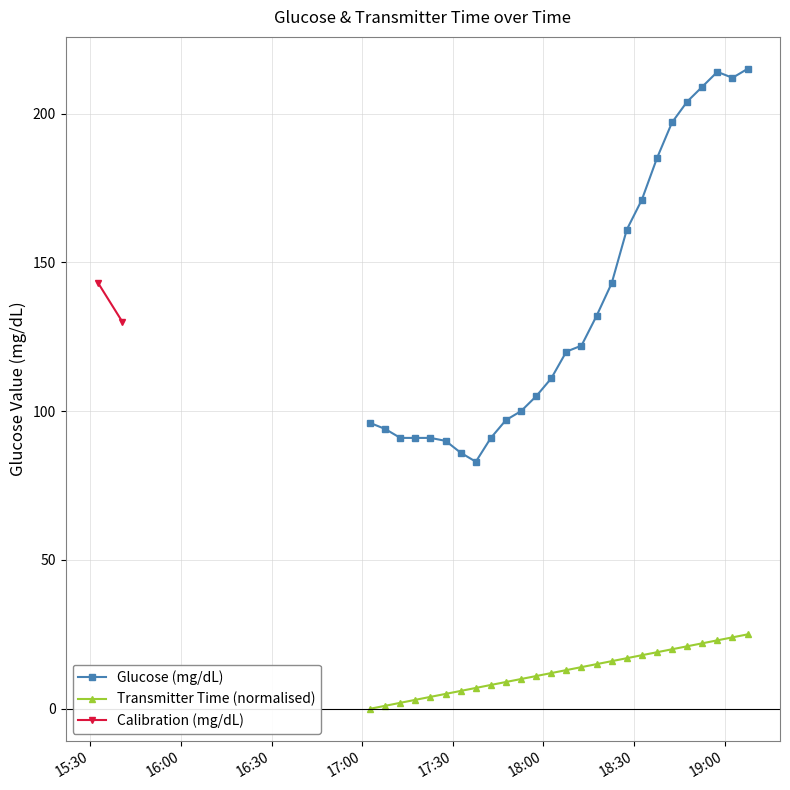

True or false: Glucose (mg/dL) and Transmitter Time (normalised) intersect in this chart.

False